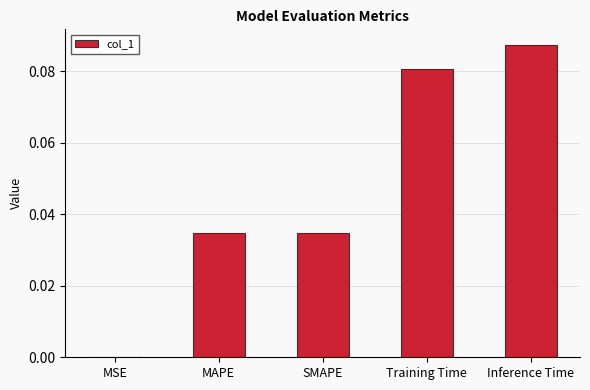

How many series are shown in this chart?

1